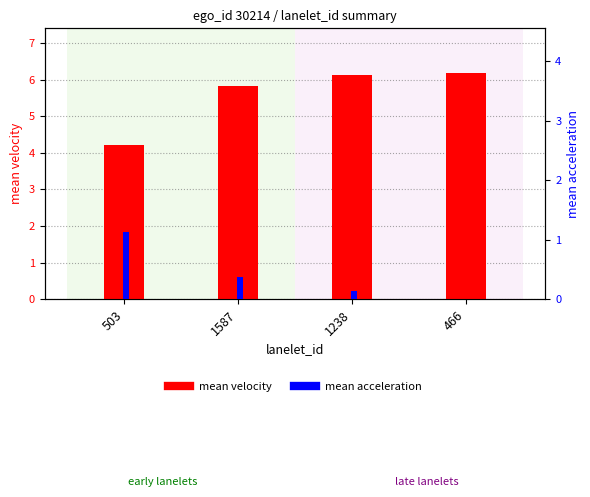

What is the total value across all series at 503?

5.3